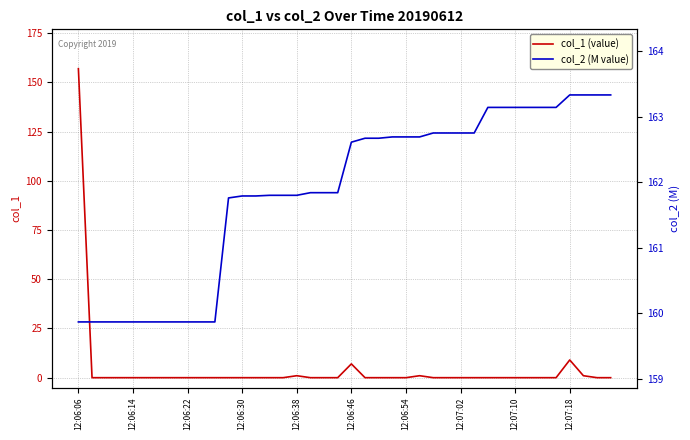

What is the maximum value for col_1 (value)?

156.9